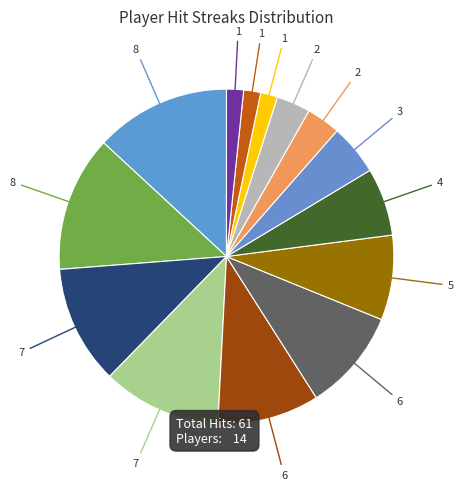

How many slices are in this pie chart?

14